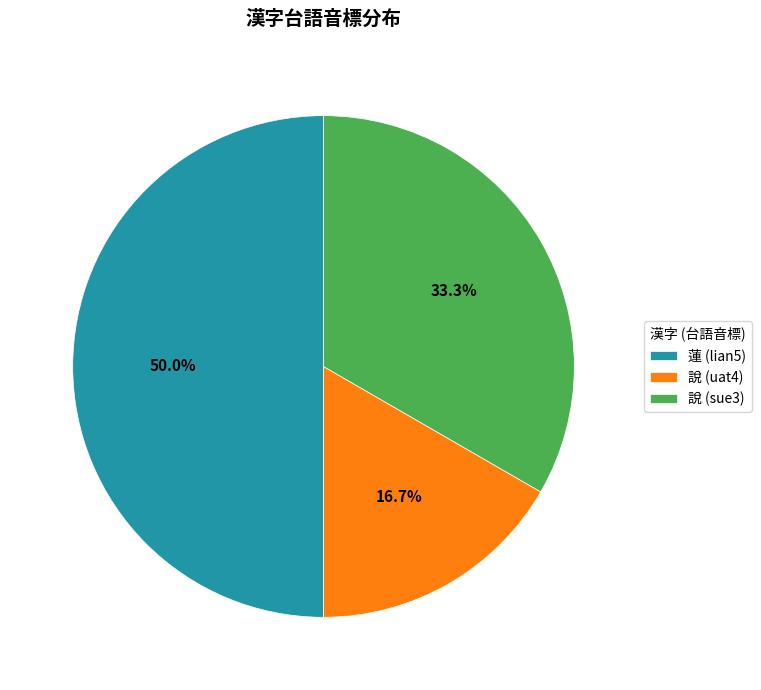

Is the sum of 說 (sue3) and 蓮 (lian5) greater than half?

Yes